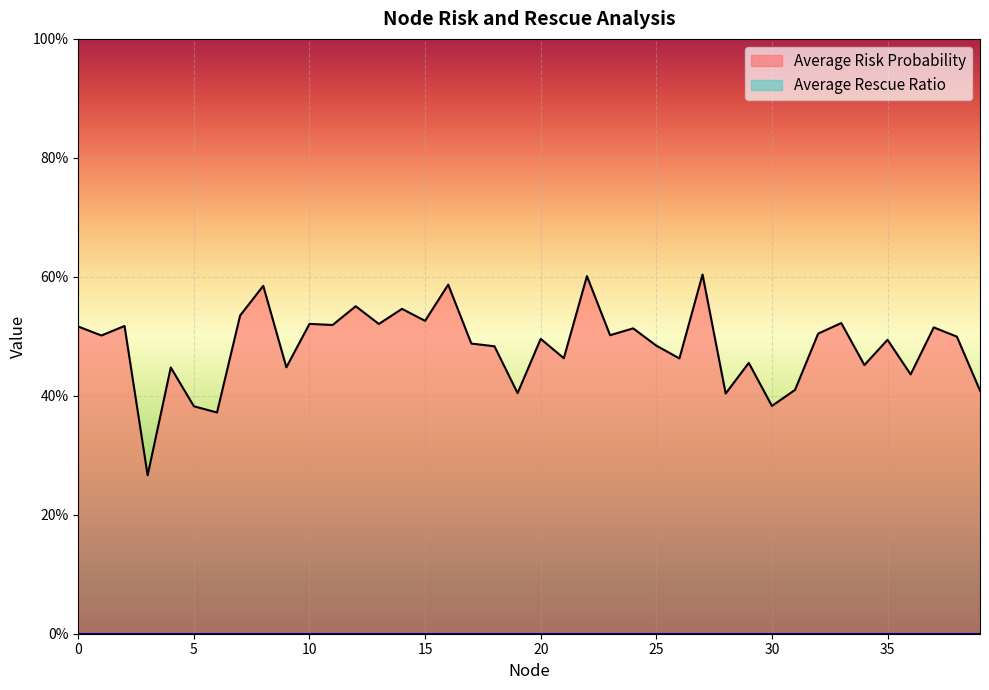

What is the smallest value displayed?

0.3